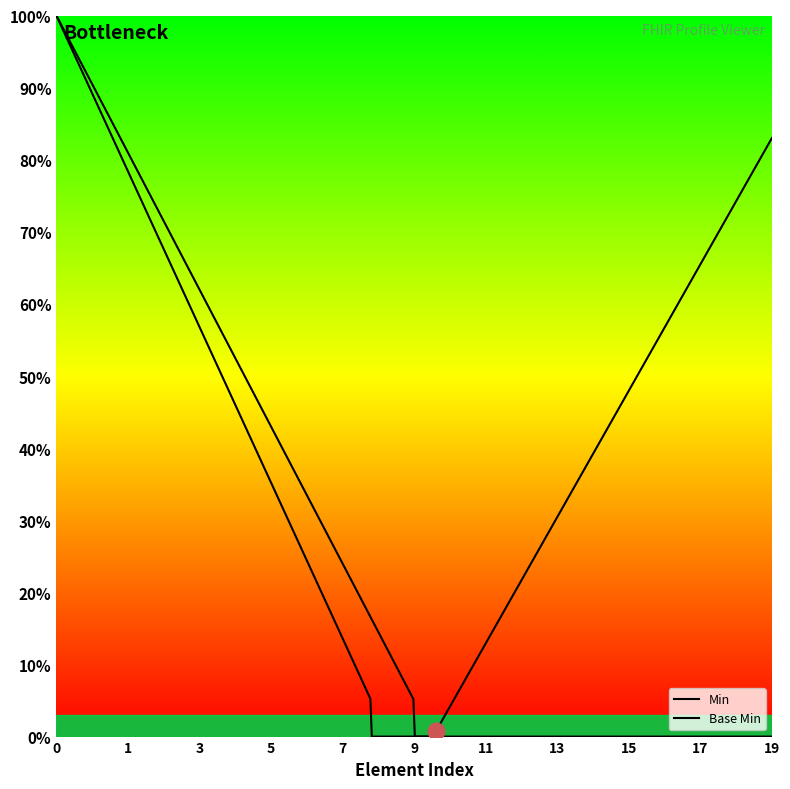

Does the chart have visible grid lines?

No